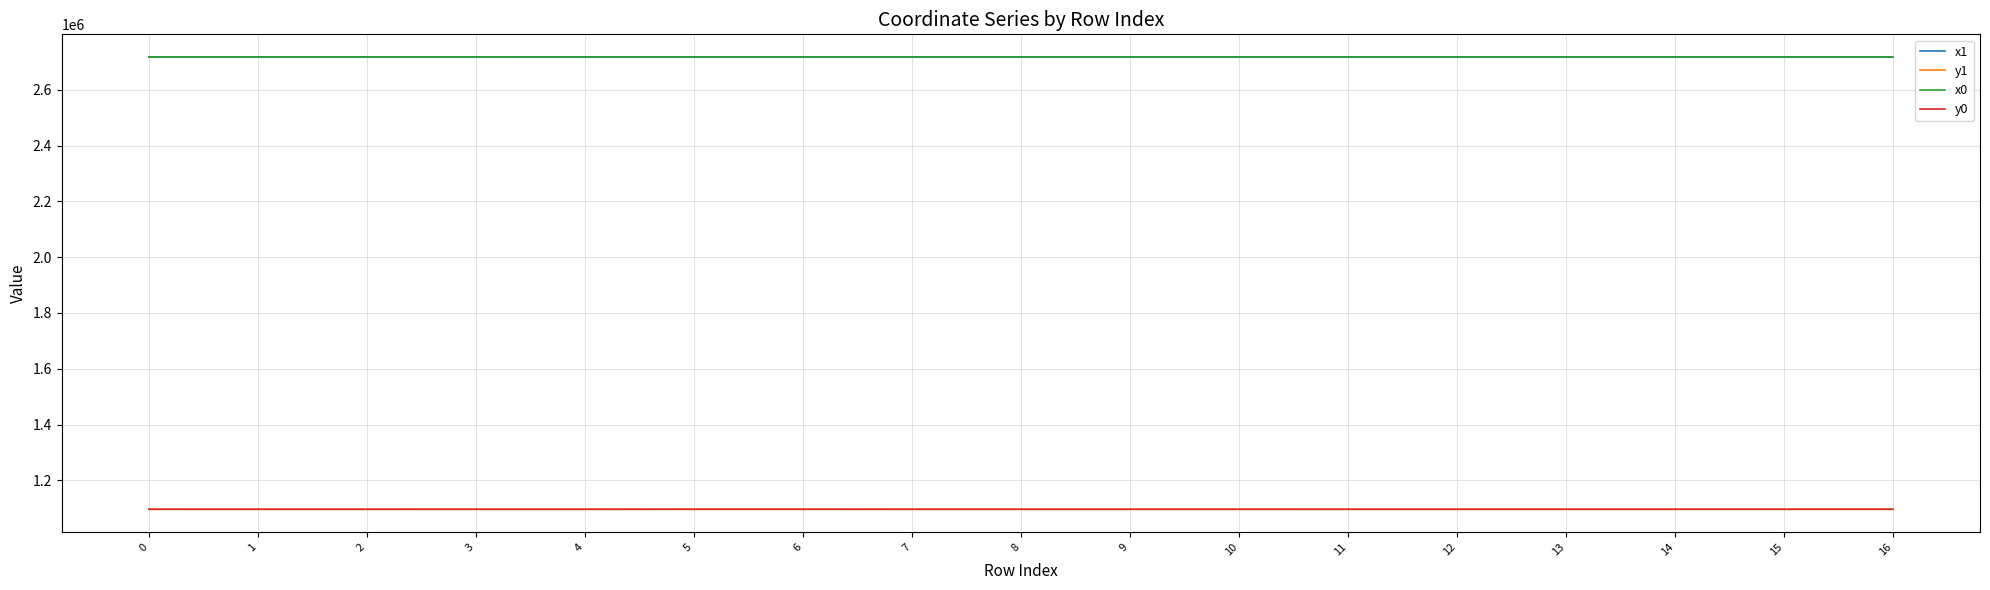

The x0 series shows 4033242.2 at 12. True or false?

False